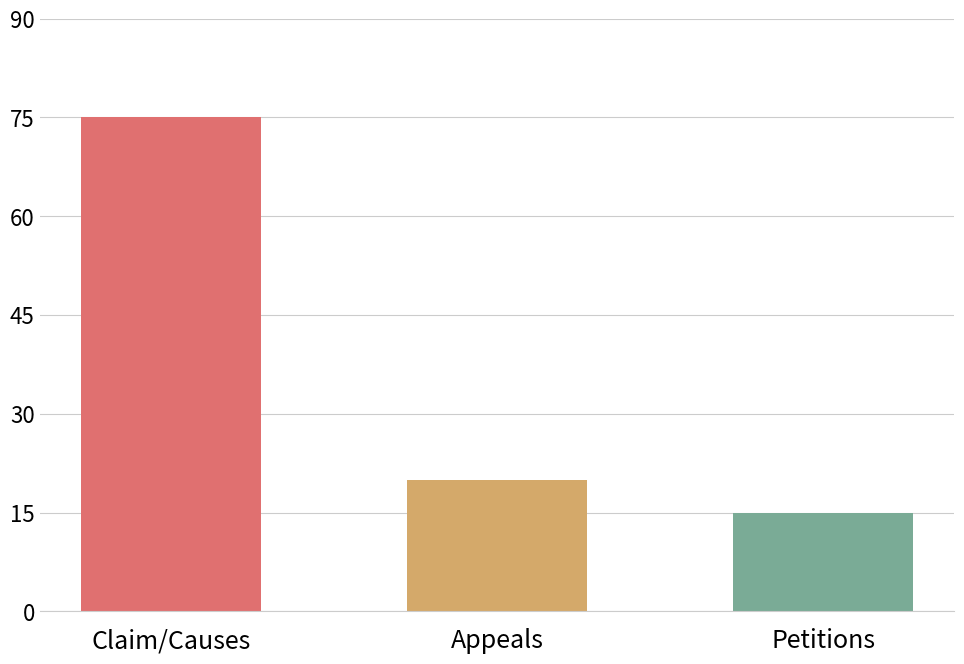

What is the greatest value displayed?

75